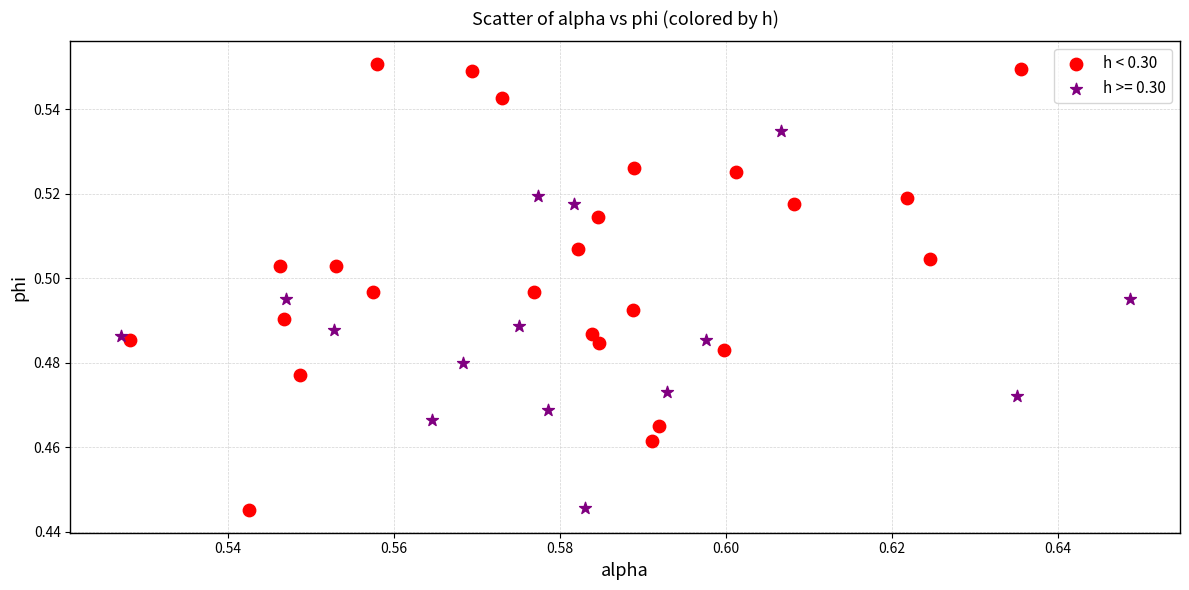

Which series reaches the maximum Y coordinate?

h < 0.30